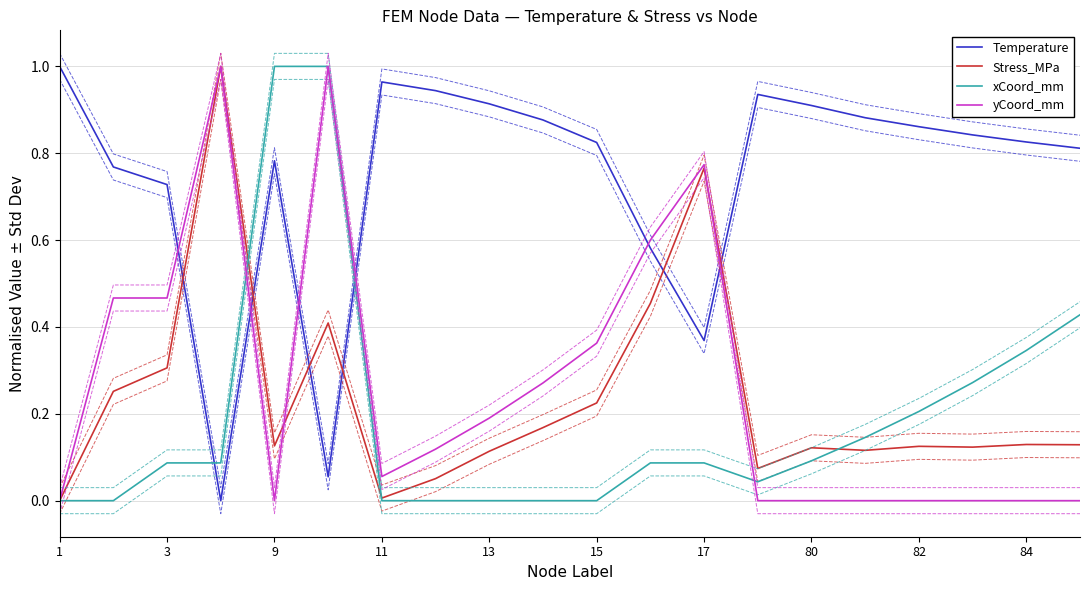

What are all the series names shown in the legend?

Temperature, Stress_MPa, xCoord_mm, yCoord_mm